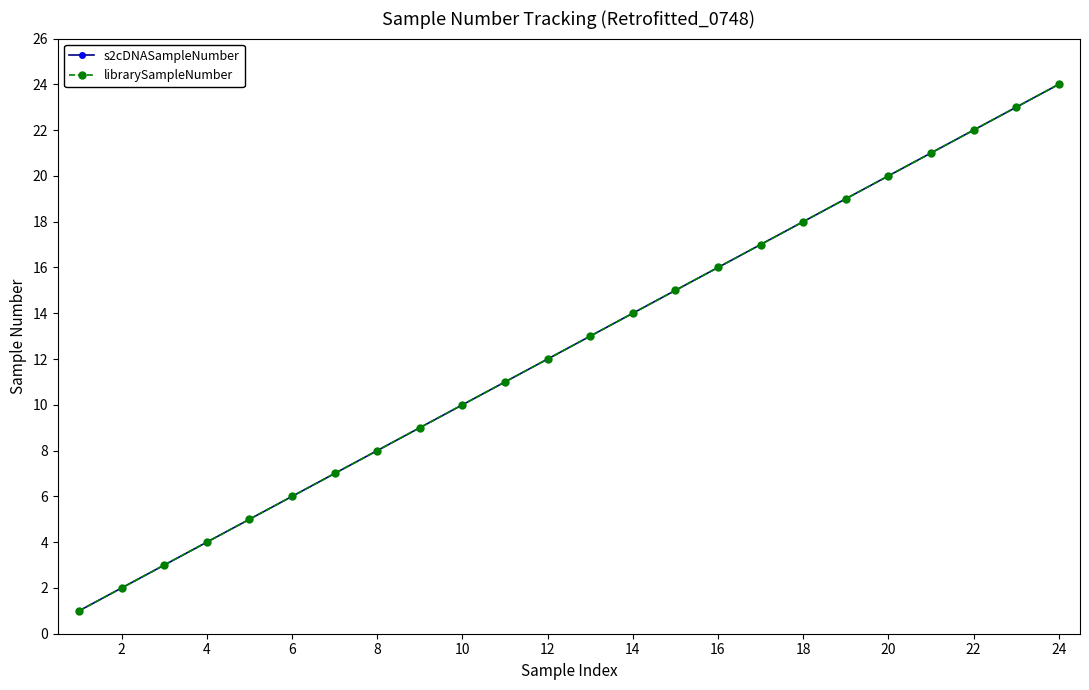

Which series has the largest total across all categories?

s2cDNASampleNumber